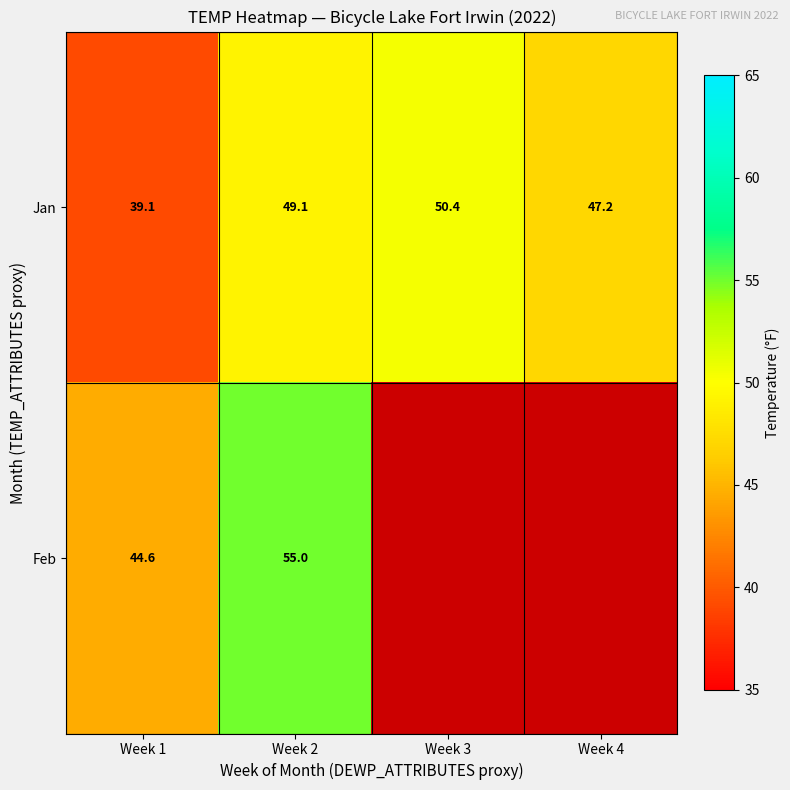

How many data points in Jan are above 49?

2